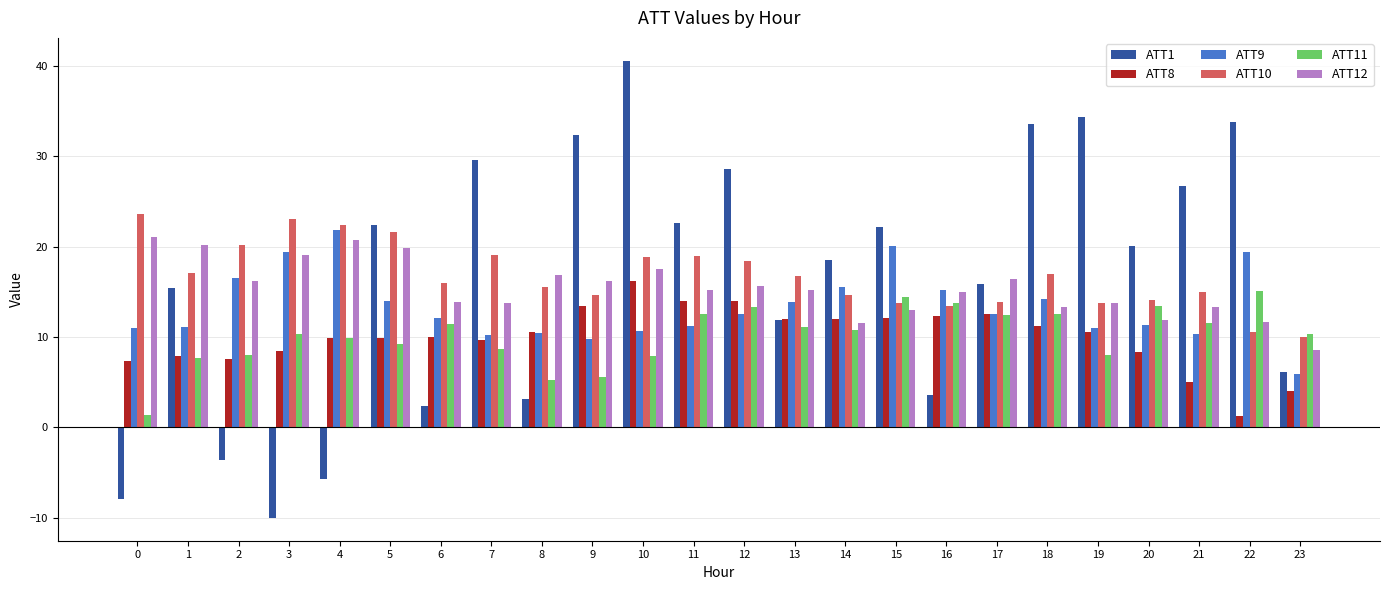

Is the value of ATT10 at 10 greater than the value of ATT9 at 16?

Yes